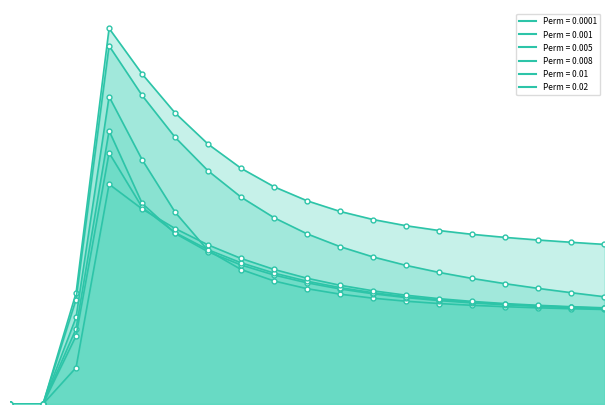

Rank the series at 17 from lowest to highest value.

Perm = 0.005, Perm = 0.008, Perm = 0.01, Perm = 0.02, Perm = 0.001, Perm = 0.0001